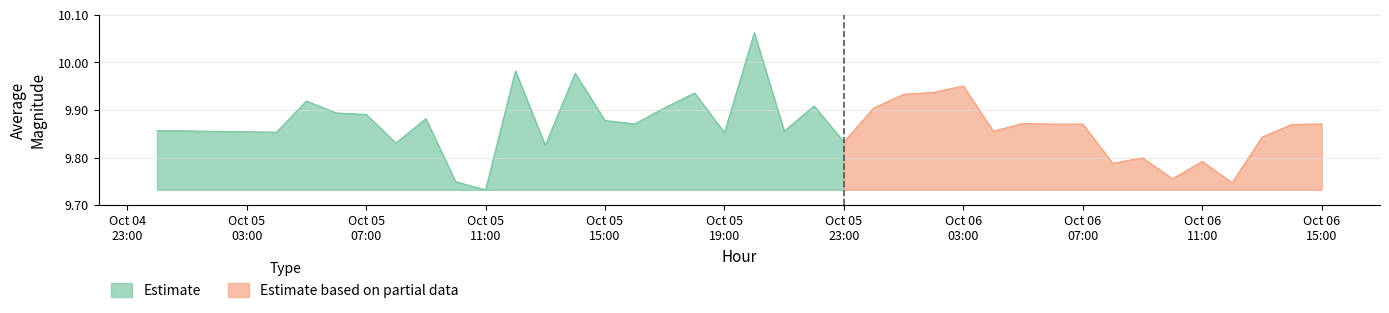

True or false: average_x_scaled and average_magnitude intersect in this chart.

False